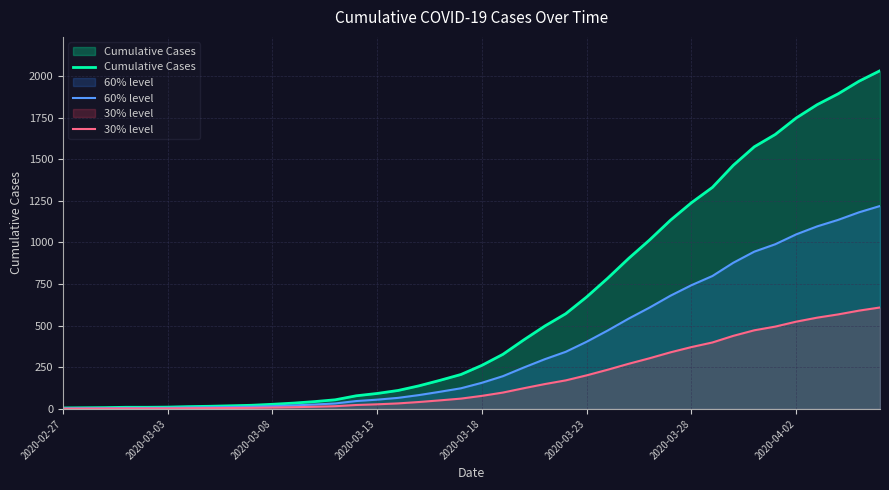

Read the Cumulative Cases value at 21.

328.0